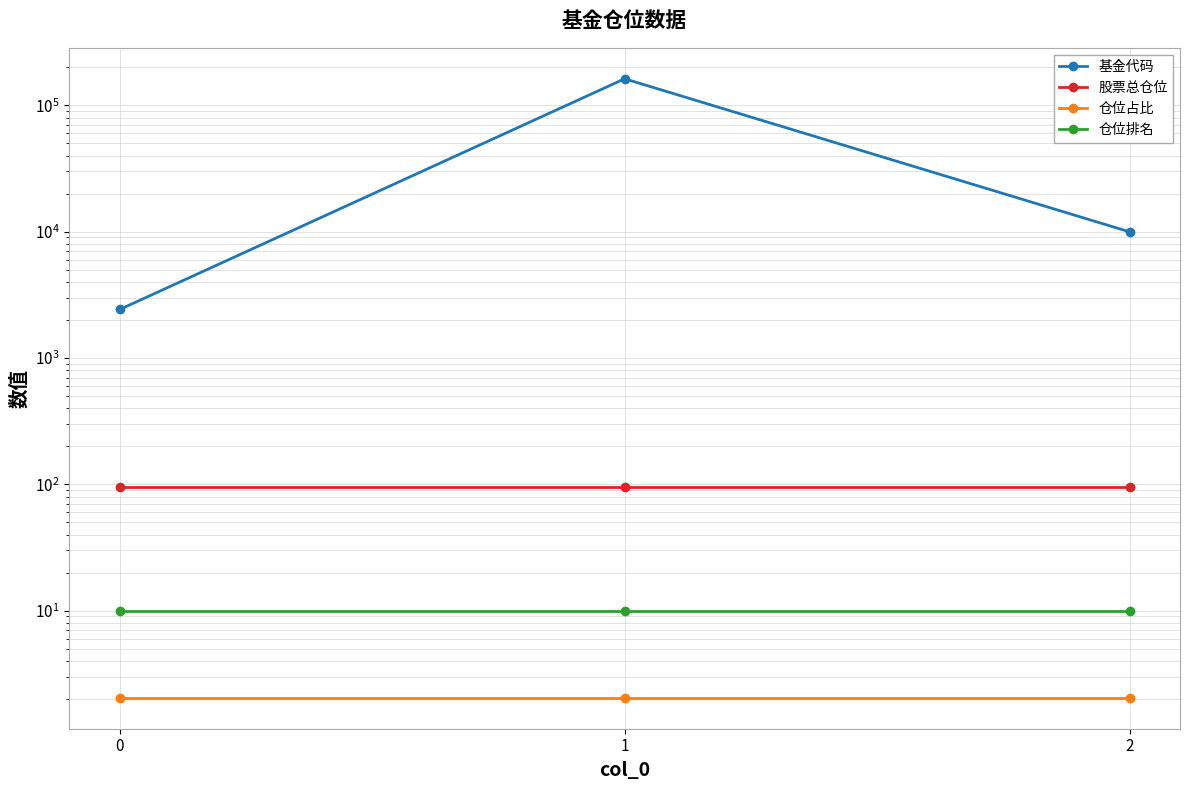

What is the total value across all series at 1?

162521.7